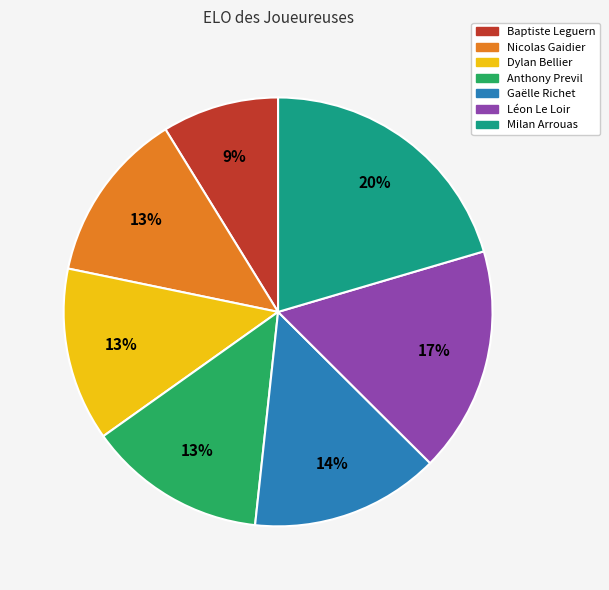

Approximately how many times larger is the value at Milan Arrouas compared to Anthony Previl?

1.5